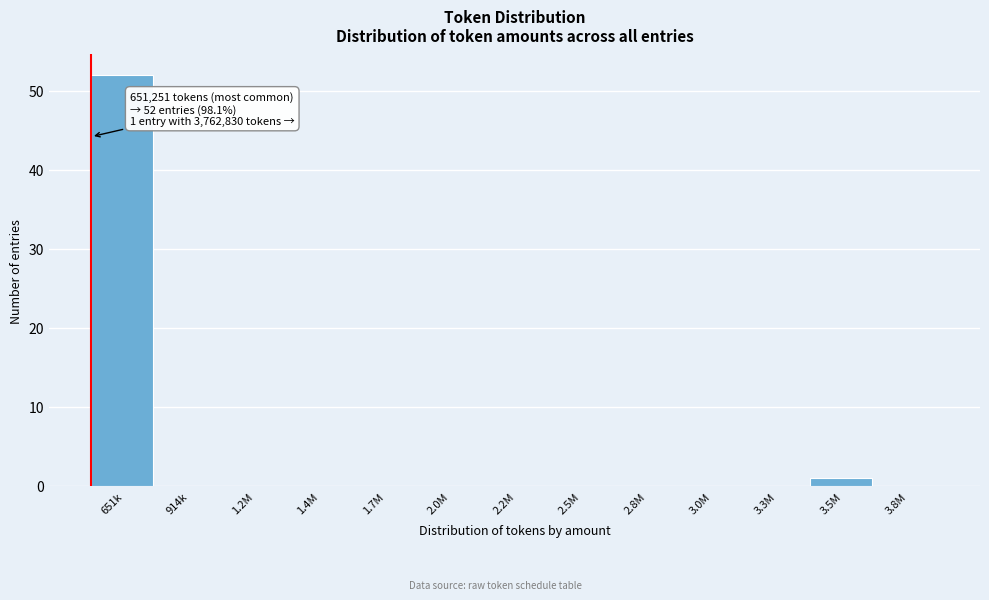

Reading left to right, transcribe all the data shown in this chart.

651k=52	914k=0	1.2M=0	1.4M=0	1.7M=0	2.0M=0	2.2M=0	2.5M=0	2.8M=0	3.0M=0	3.3M=0	3.5M=1	3.8M=0